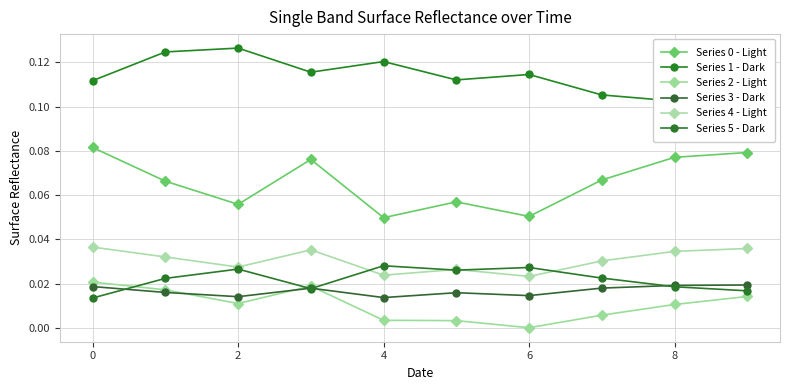

Which has a higher value, 10 or 4?

4